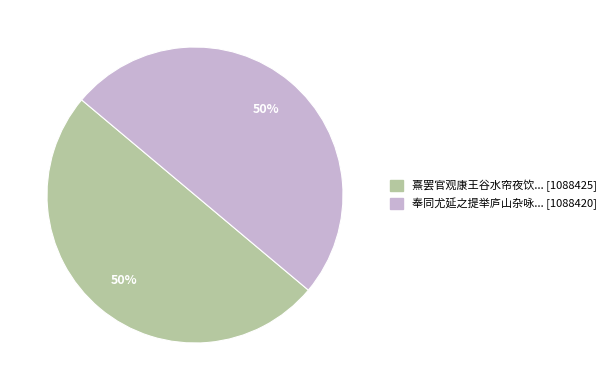

Combined, do 奉同尤延之提举庐山杂咏... [1088420] and 熹罢官观康王谷水帘夜饮... [1088425] account for over 50%?

Yes